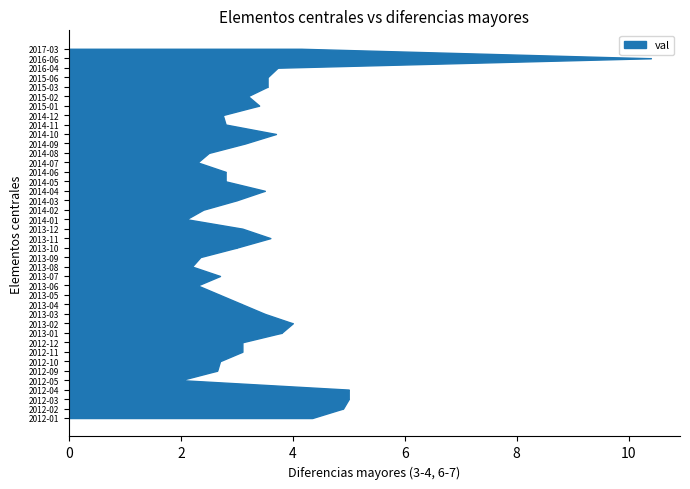

Reading left to right, extract all data points from this chart.

2012-01=4.3	2012-02=4.9	2012-03=5.0	2012-04=5.0	2012-05=2.0	2012-09=2.6	2012-10=2.7	2012-11=3.1	2012-12=3.1	2013-01=3.8	2013-02=4.0	2013-03=3.5	2013-04=3.1	2013-05=2.7	2013-06=2.3	2013-07=2.7	2013-08=2.2	2013-09=2.4	2013-10=3.0	2013-11=3.6	2013-12=3.1	2014-01=2.1	2014-02=2.4	2014-03=3.0	2014-04=3.5	2014-05=2.8	2014-06=2.8	2014-07=2.3	2014-08=2.5	2014-09=3.1	2014-10=3.7	2014-11=2.8	2014-12=2.8	2015-01=3.4	2015-02=3.2	2015-03=3.5	2015-06=3.5	2016-04=3.7	2016-06=10.4	2017-03=4.2